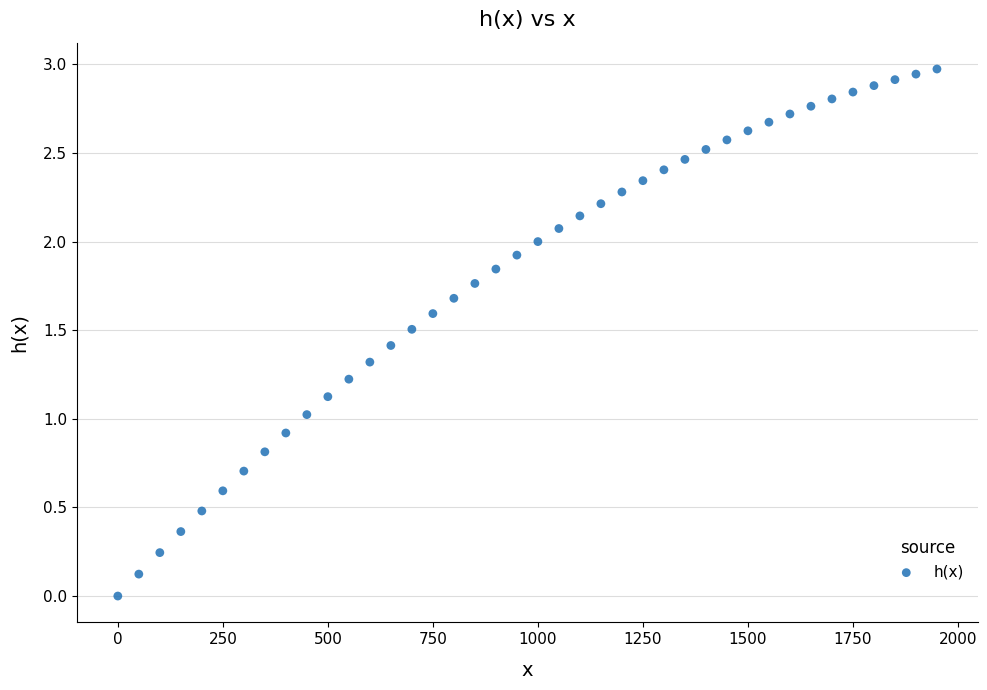

What is the range of X values (max minus min)?

1950.0